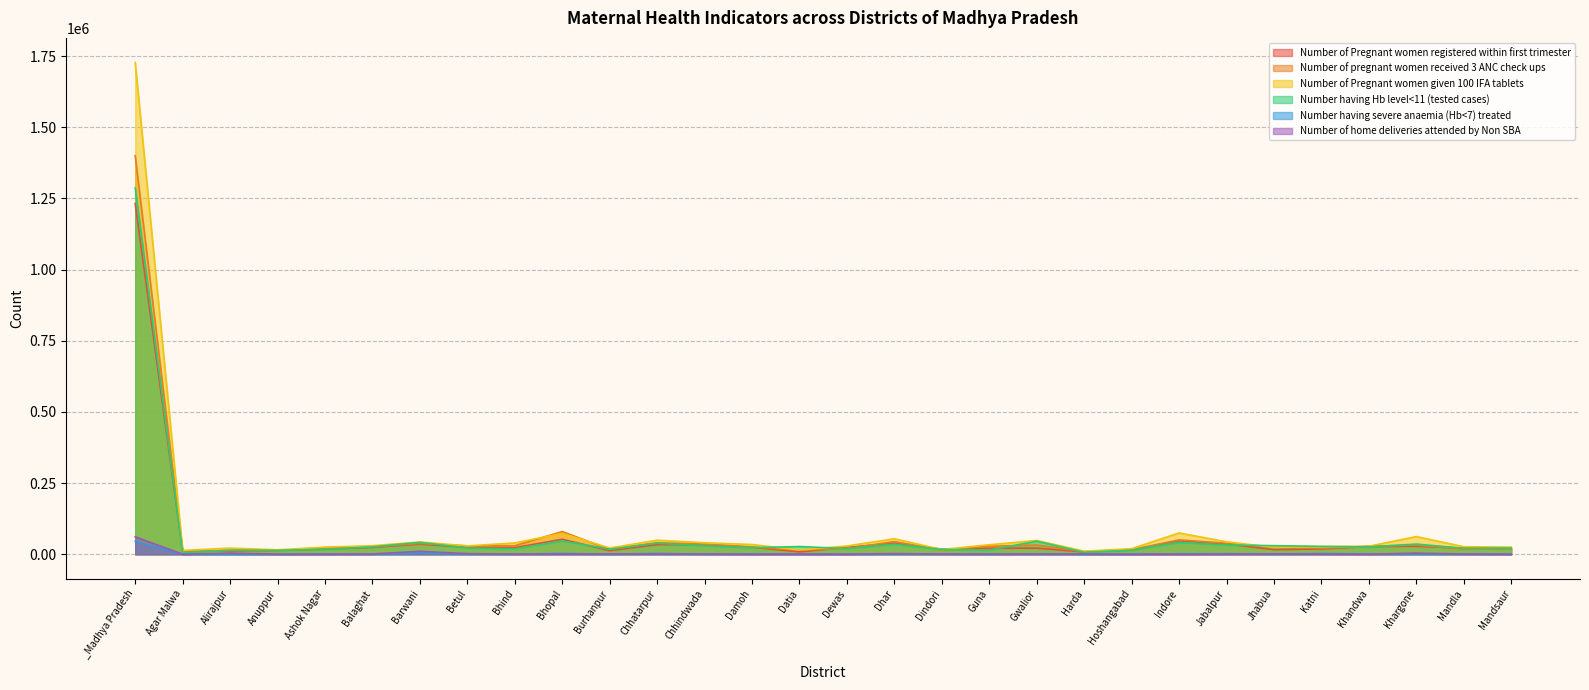

How many interior local valleys does the Number of Pregnant women registered within first trimester series have?

7